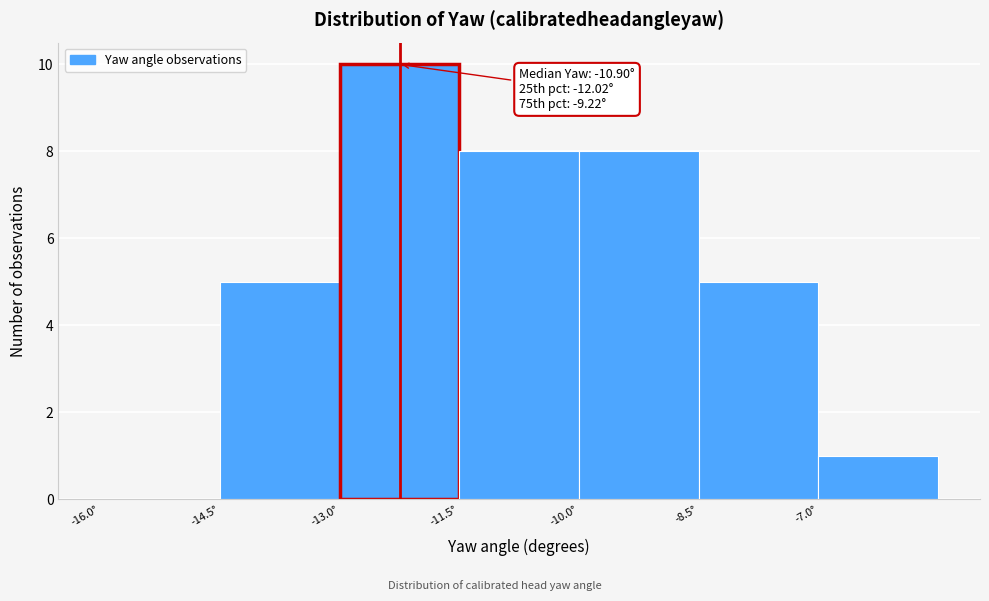

Over which range of the x-axis is the bar tallest?

-13.0 to -11.5